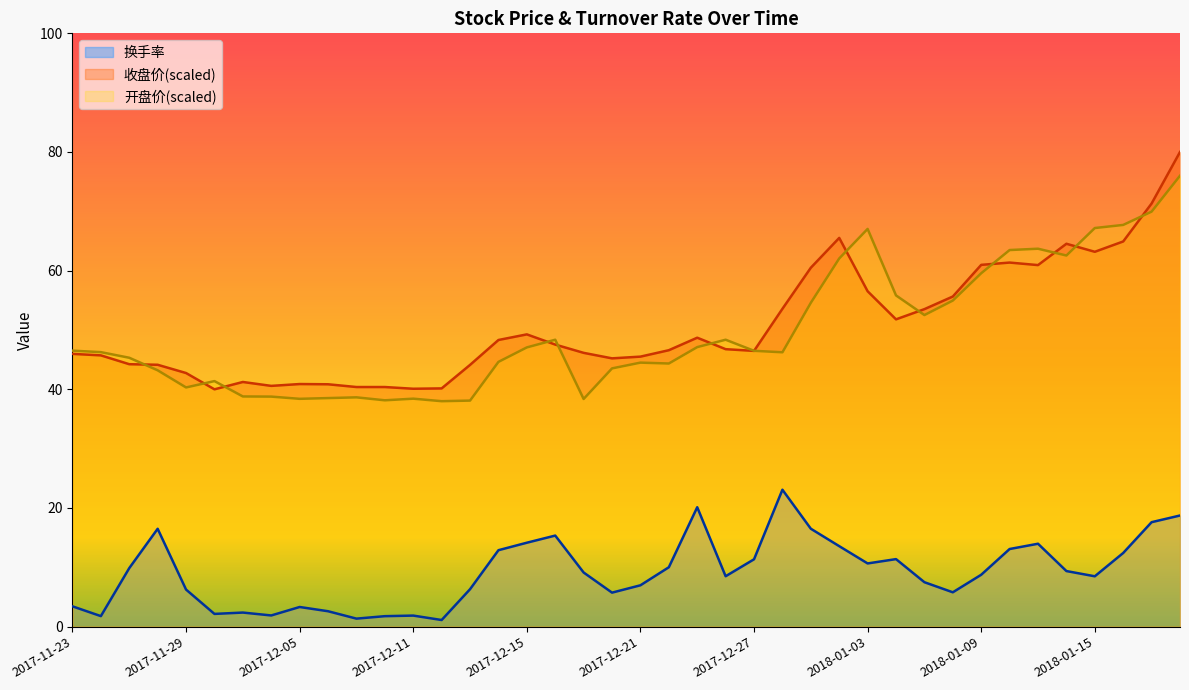

Read the 换手率 value at 2017-12-25.

20.1